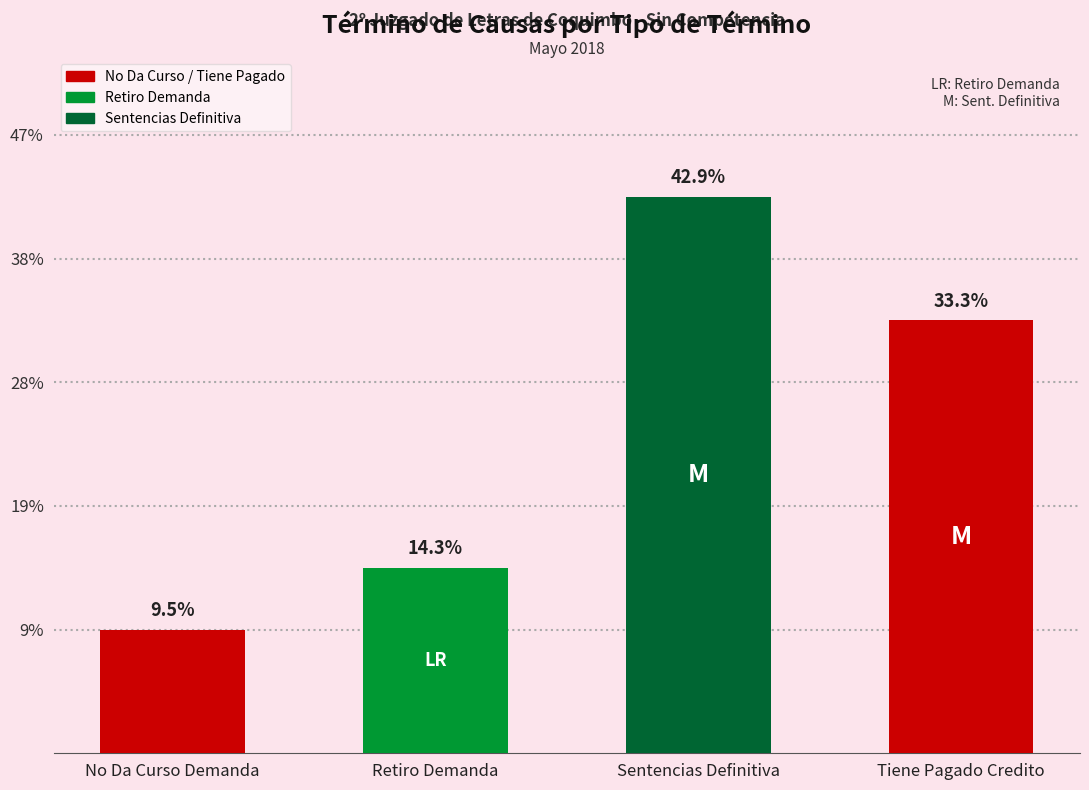

At which category does the chart reach its minimum across all series?

No Da Curso Demanda